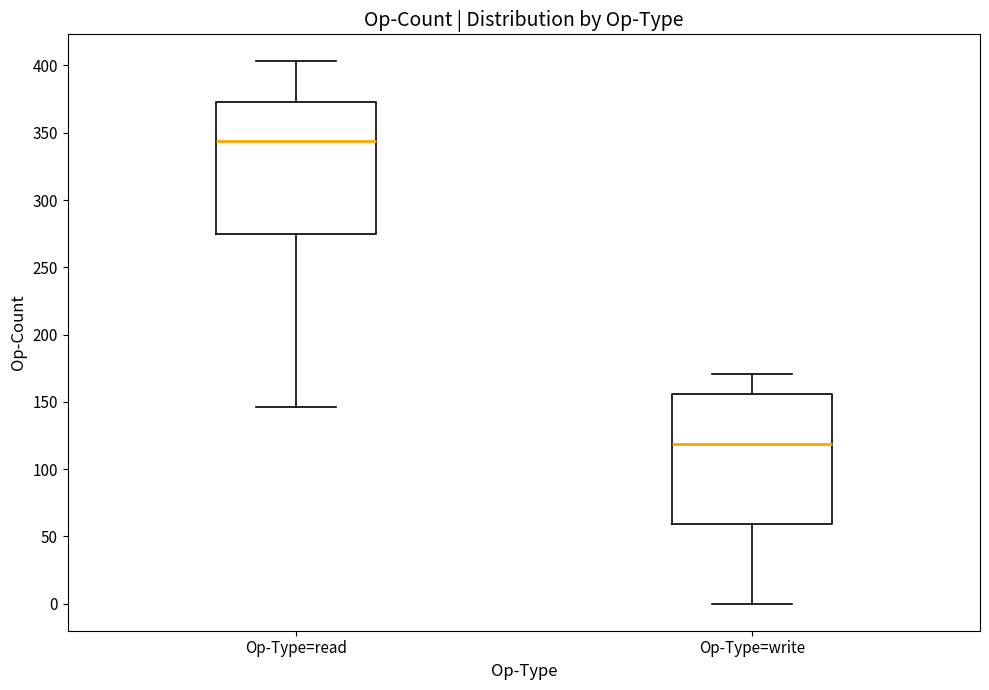

Reading left to right, read every box against the y-axis: the position of its median line, the range the box covers, and the ends of its whiskers. The values are not printed on the chart, so give them approximately, as read against the axis.

Op-Type=read: median 345, box 275 to 375, whiskers 145 to 405
Op-Type=write: median 120, box 60 to 155, whiskers 0 to 170